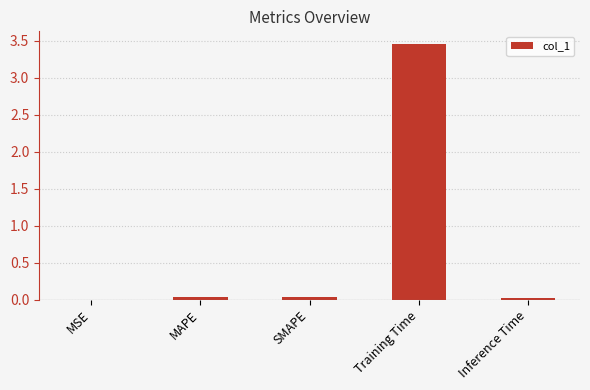

At which category does the chart reach its peak across all series?

Training Time